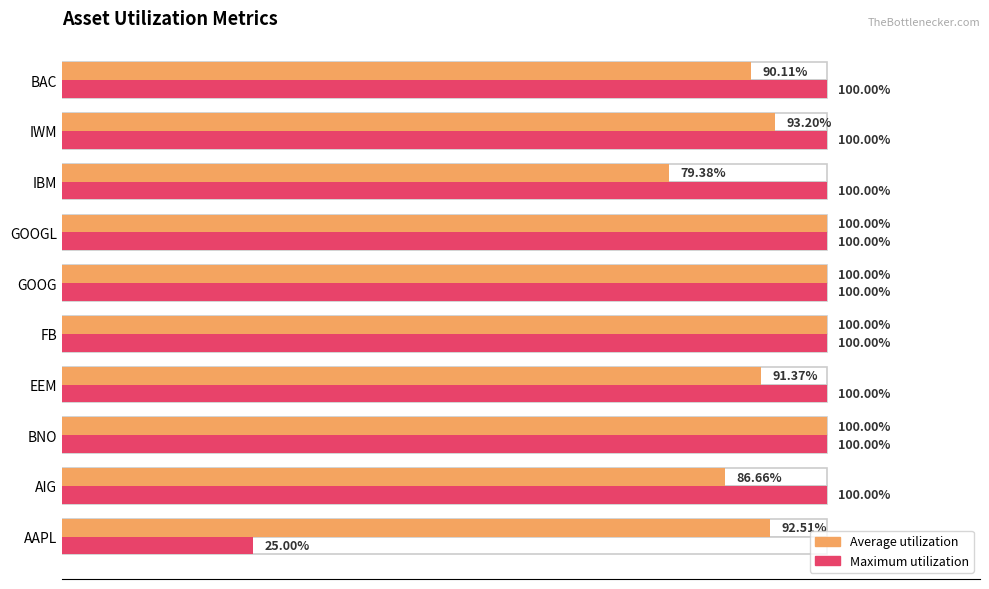

What is the greatest value displayed?

100.0